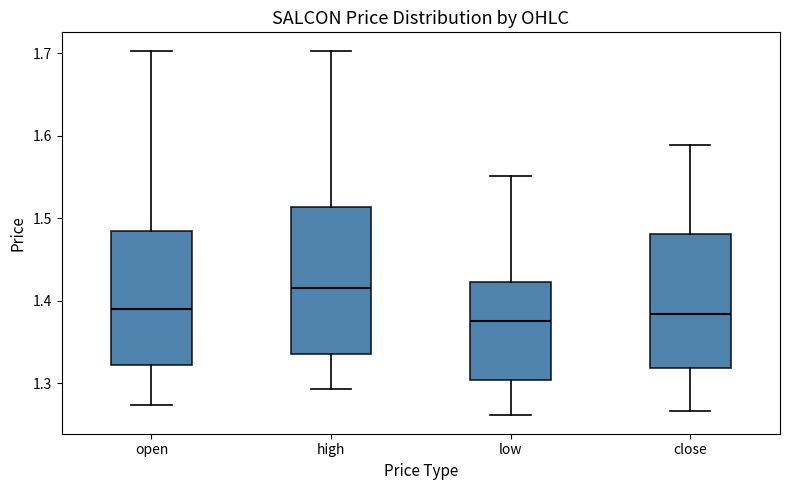

Where does the upper whisker of the box for low end on the y-axis? The values are not printed on the chart, so give them approximately, as read against the axis.

1.55